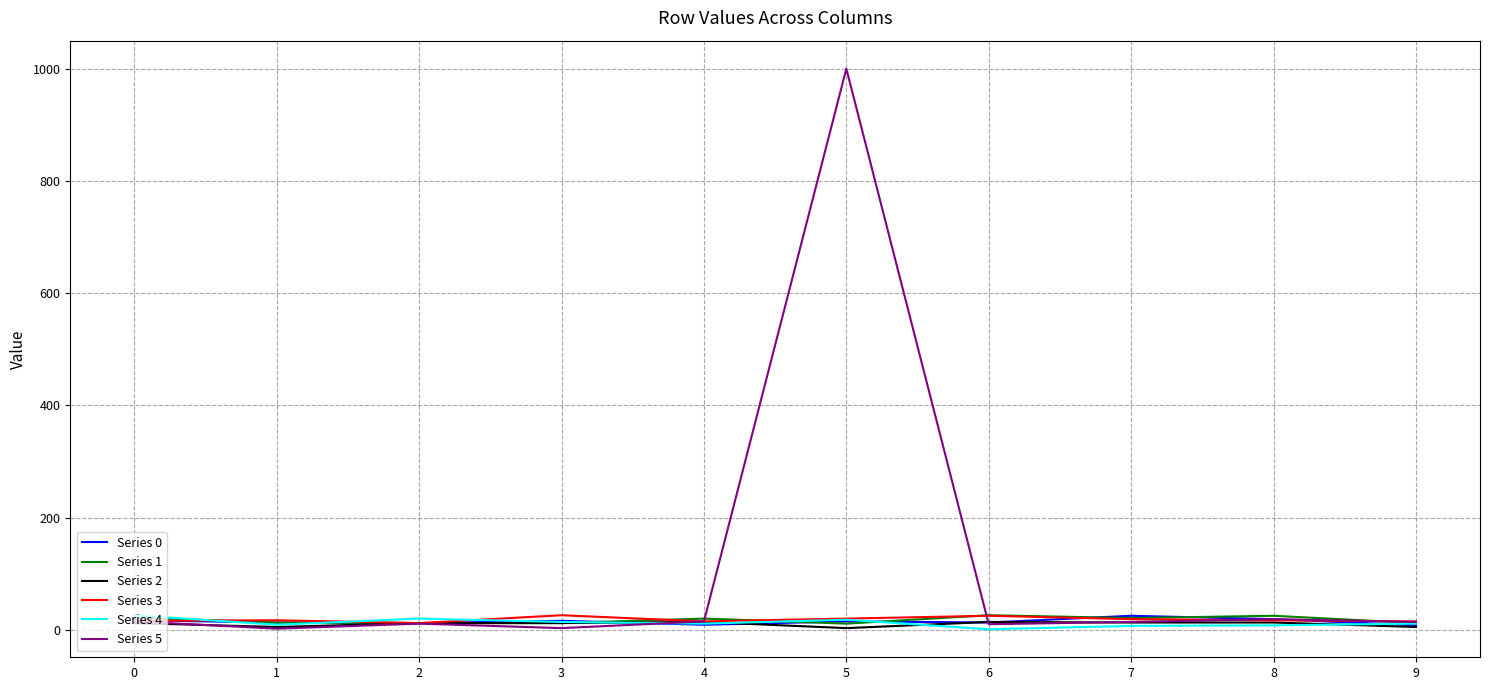

How many lines are shown in the chart?

6